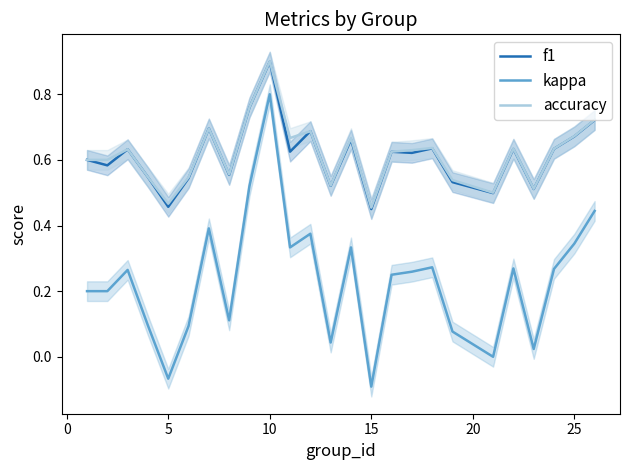

What is the difference between the second highest and second lowest values in the f1 series?

0.3